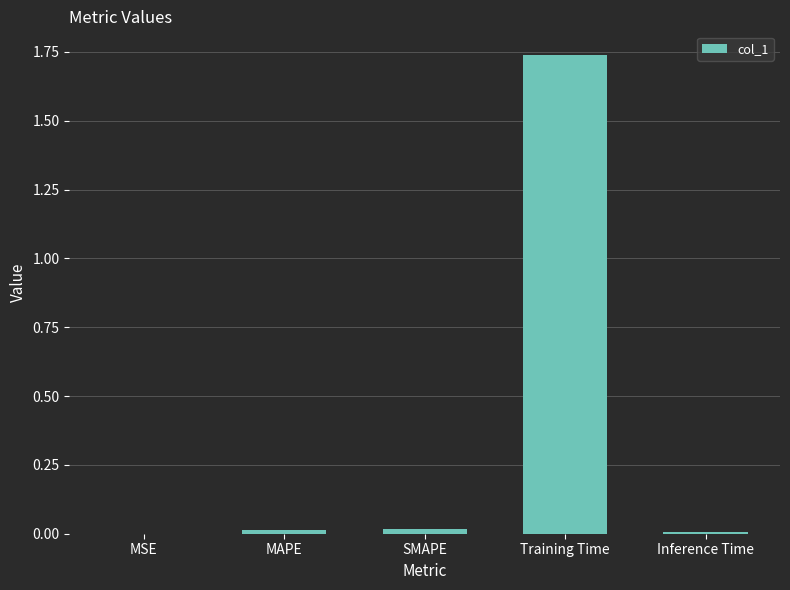

What is the sum of all values?

1.8